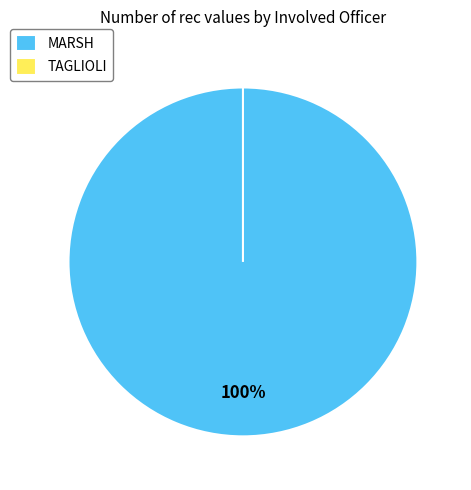

Between MARSH and TAGLIOLI, which is larger?

MARSH